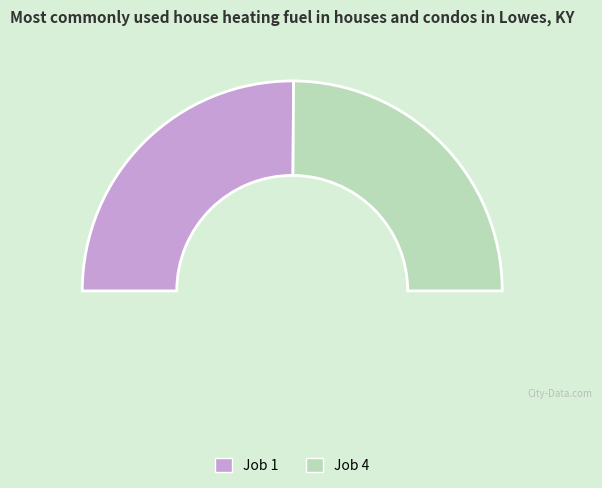

To the nearest percent, what percentage of the pie is 4?

50%